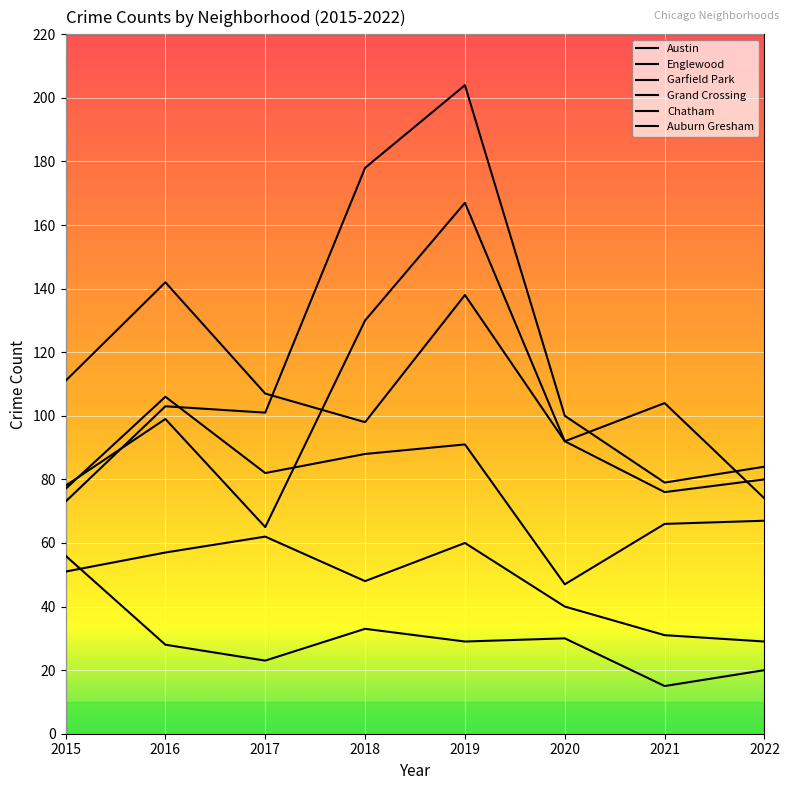

What is the value of the Garfield Park point at the 5th from the left?

204